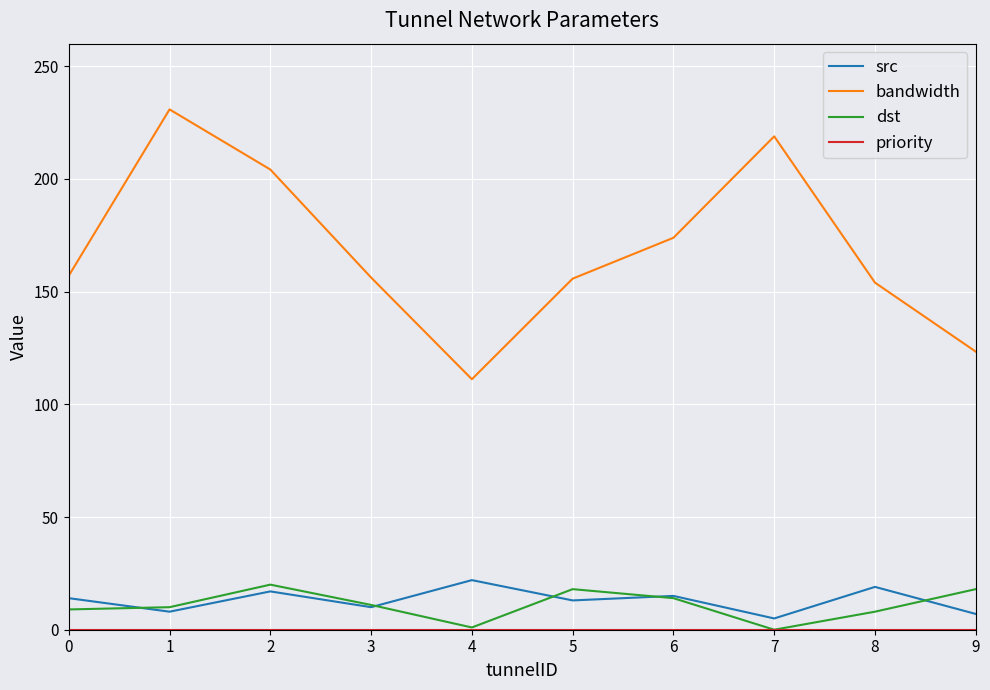

True or false: bandwidth and src intersect in this chart.

False